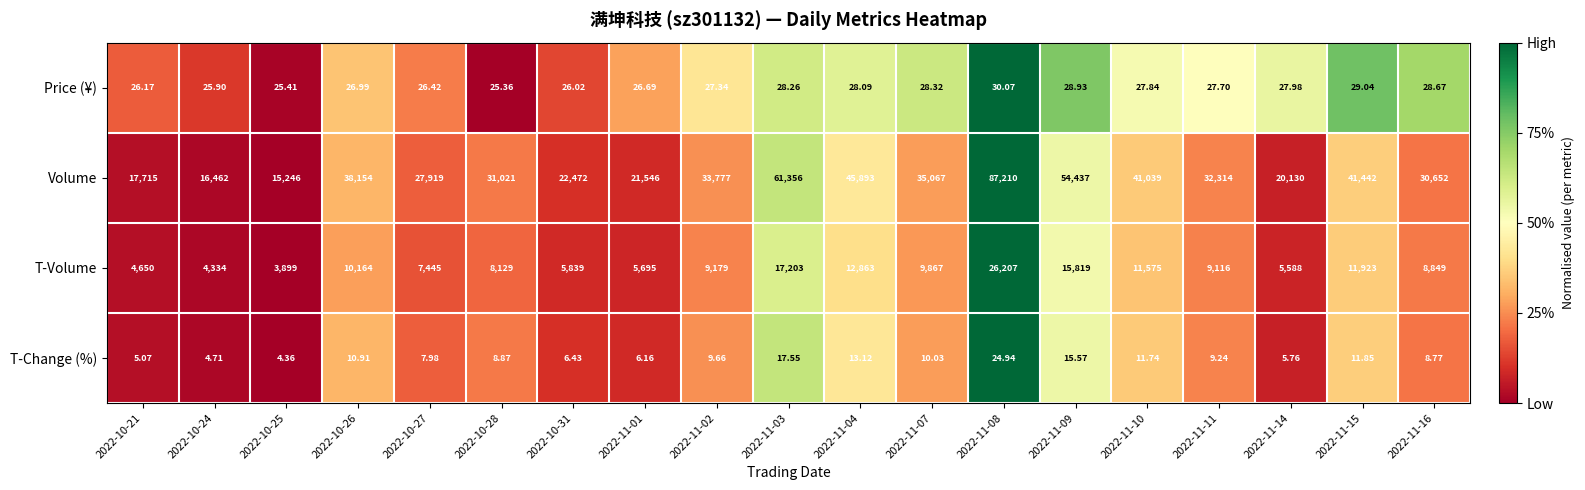

Which category has the lowest value across all series?

2022-10-25